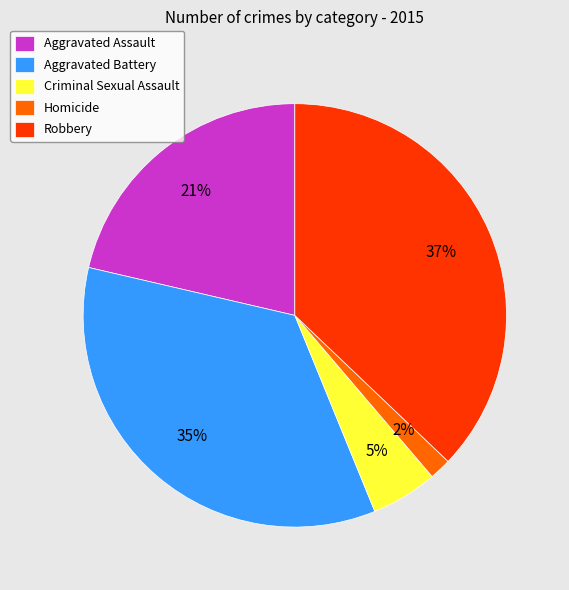

Is the sum of Criminal Sexual Assault and Robbery greater than half?

No